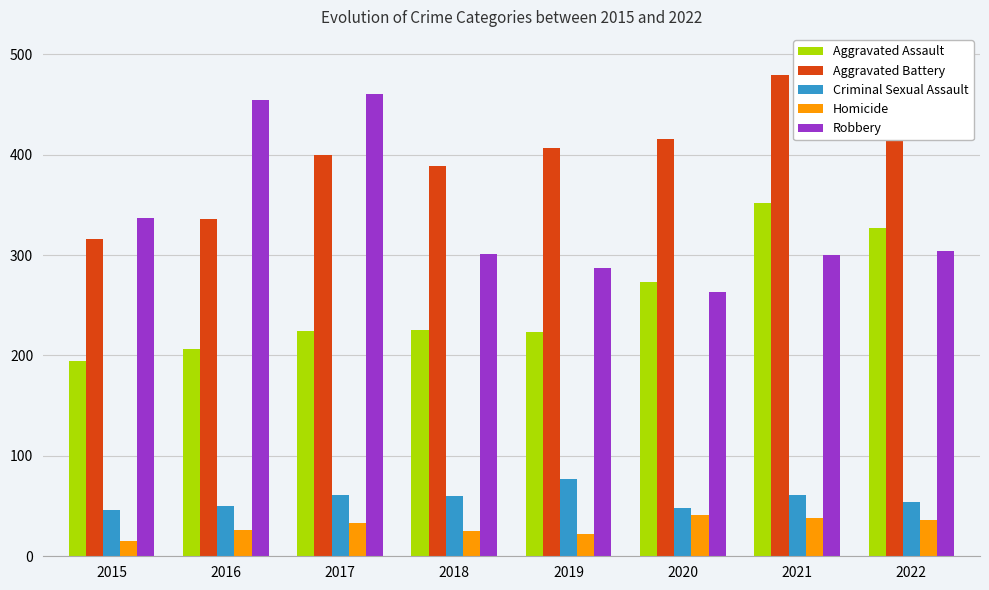

Which category has the highest value across all series?

2021